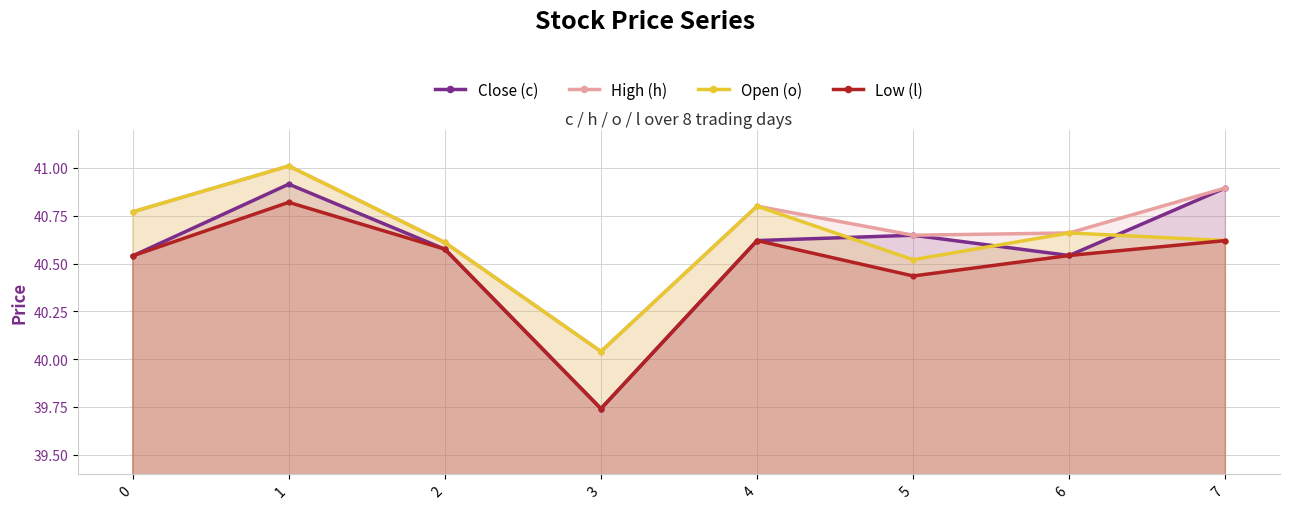

What is the difference between the Open (o) values at 1 and 2?

0.4